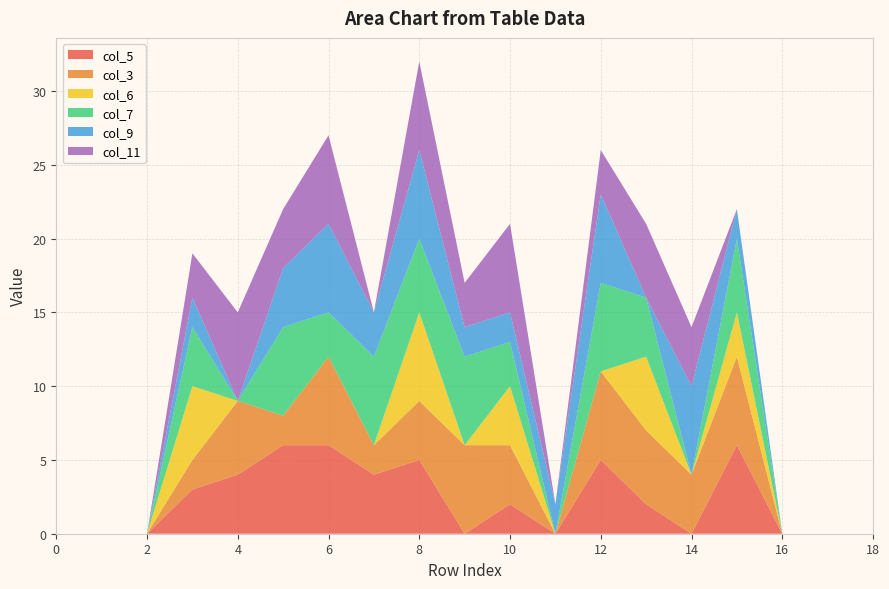

Reading left to right, list all the values displayed in this chart.

col_5: 0=0	1=0	2=0	3=3	4=4	5=6	6=6	7=4	8=5	9=0	10=2	11=0	12=5	13=2	14=0	15=6	16=0	17=0	18=0
col_3: 0=0	1=0	2=0	3=2	4=5	5=2	6=6	7=2	8=4	9=6	10=4	11=0	12=6	13=5	14=4	15=6	16=0	17=0	18=0
col_6: 0=0	1=0	2=0	3=5	4=0	5=0	6=0	7=0	8=6	9=0	10=4	11=0	12=0	13=5	14=0	15=3	16=0	17=0	18=0
col_7: 0=0	1=0	2=0	3=4	4=0	5=6	6=3	7=6	8=5	9=6	10=3	11=0	12=6	13=4	14=0	15=5	16=0	17=0	18=0
col_9: 0=0	1=0	2=0	3=2	4=0	5=4	6=6	7=3	8=6	9=2	10=2	11=2	12=6	13=0	14=6	15=2	16=0	17=0	18=0
col_11: 0=0	1=0	2=0	3=3	4=6	5=4	6=6	7=0	8=6	9=3	10=6	11=0	12=3	13=5	14=4	15=0	16=0	17=0	18=0